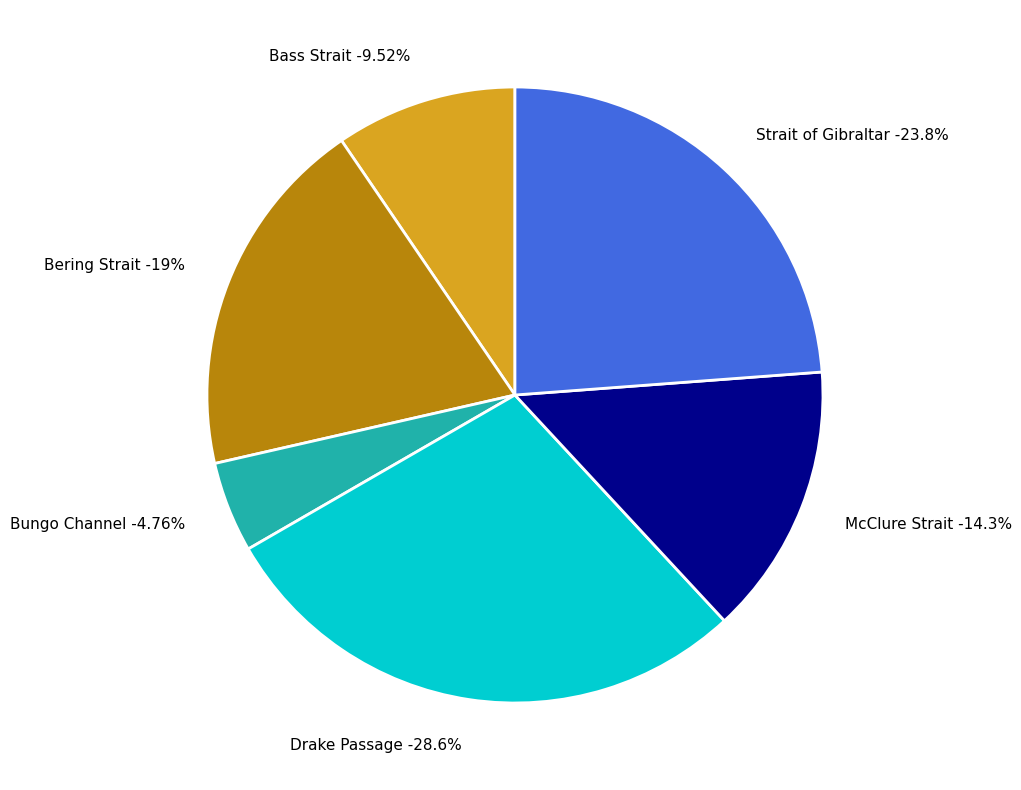

What percentage is the Strait of Gibraltar slice, to the nearest percent?

24%